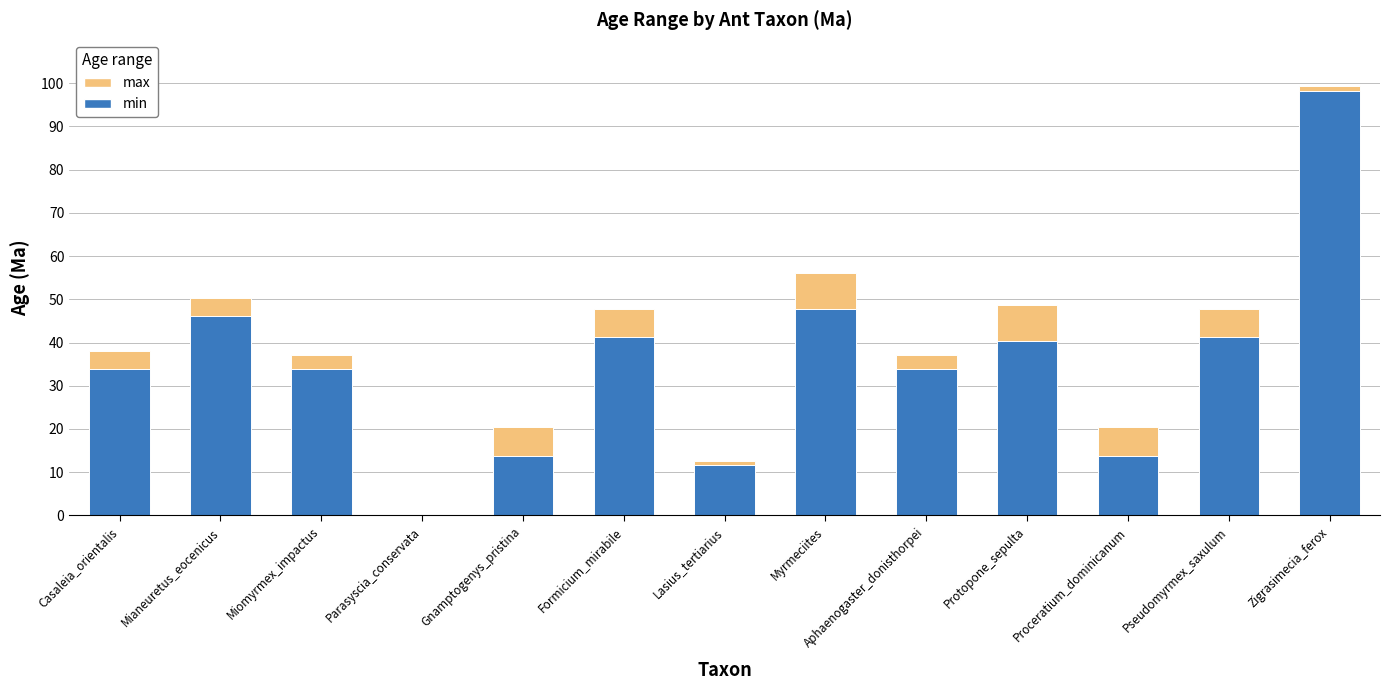

What value does the min series have at Aphaenogaster_donisthorpei?

33.9